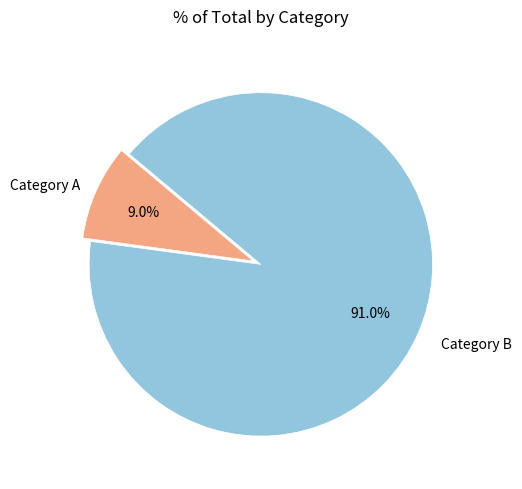

Does any single category account for the majority?

Yes